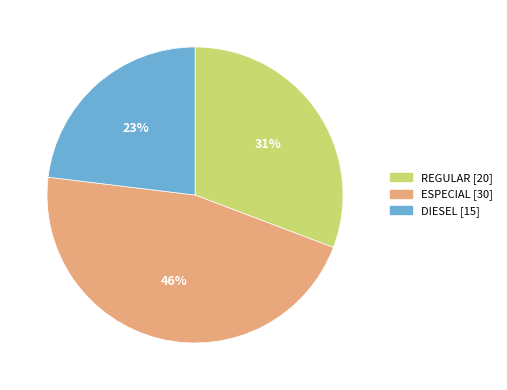

To the nearest percent, what is the combined percentage of REGULAR and DIESEL?

54%